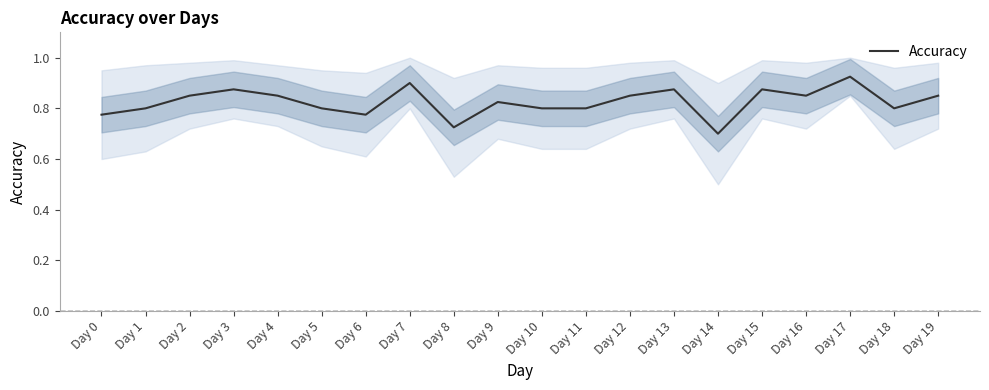

What is the maximum value shown in the chart?

0.9